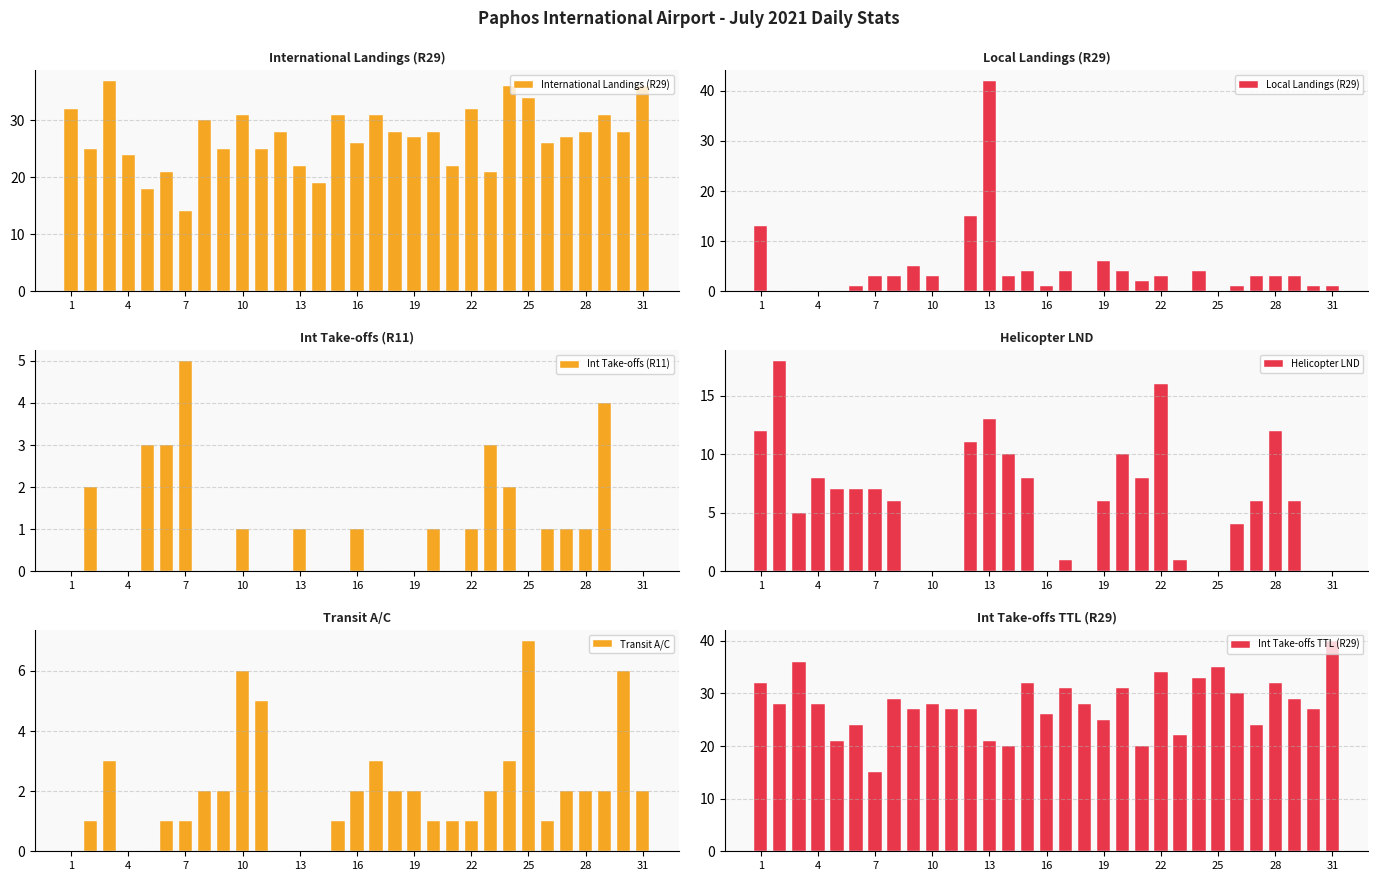

What is the label of the 18th bar from the left?

17